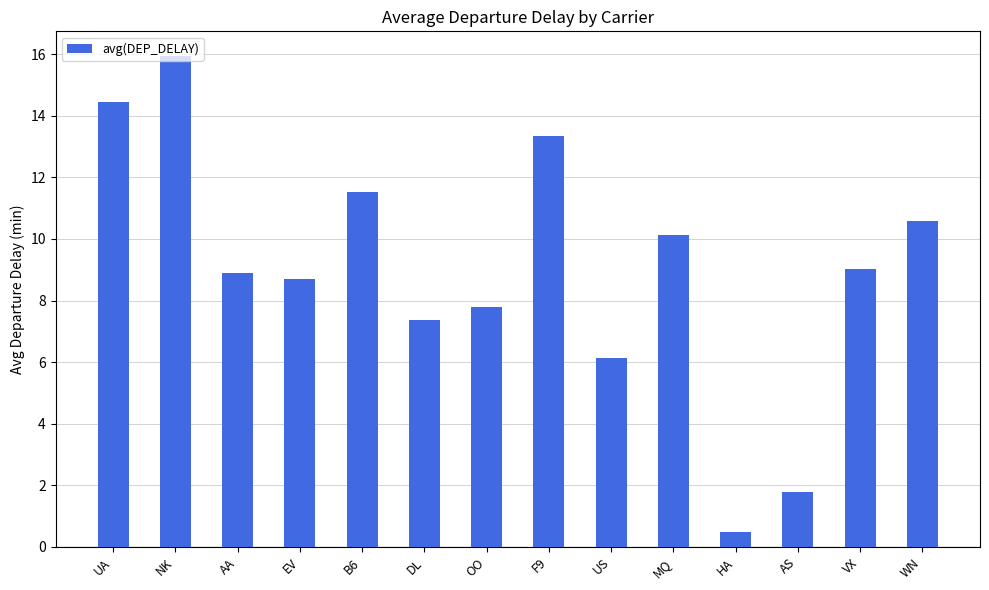

Which has a higher value, US or F9?

F9